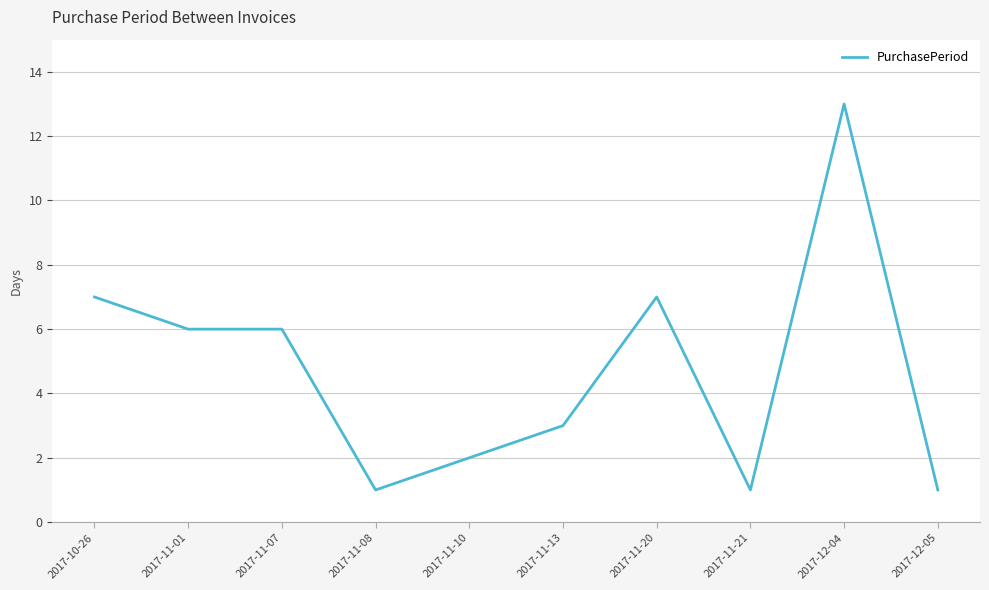

What is the change in value from 2017-11-01 to 2017-11-08?

-5